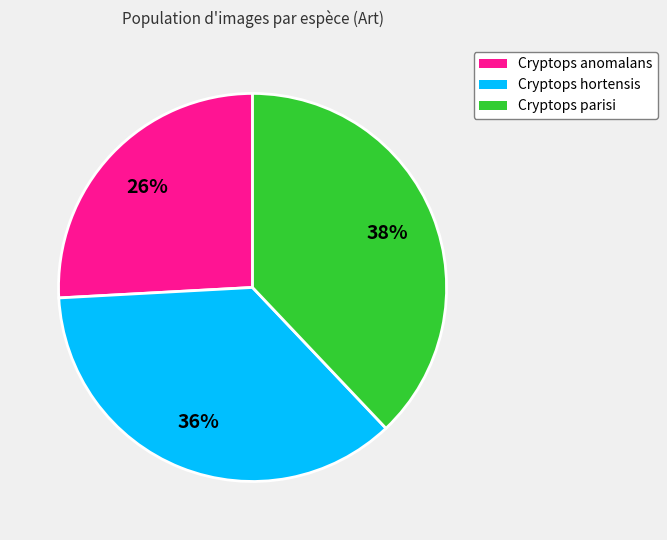

How many segments does this pie chart have?

3